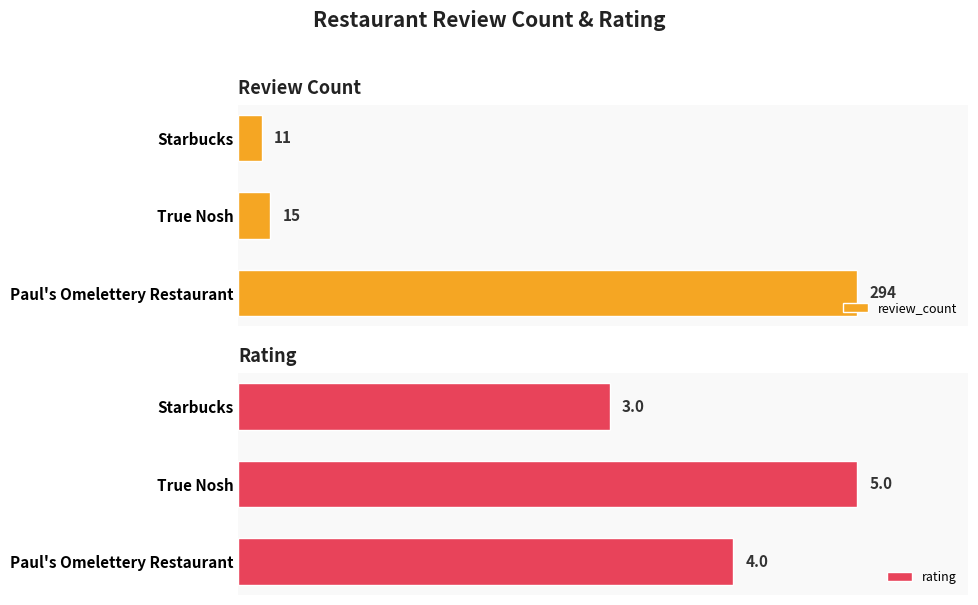

What are all the series names shown in the legend?

review_count, rating